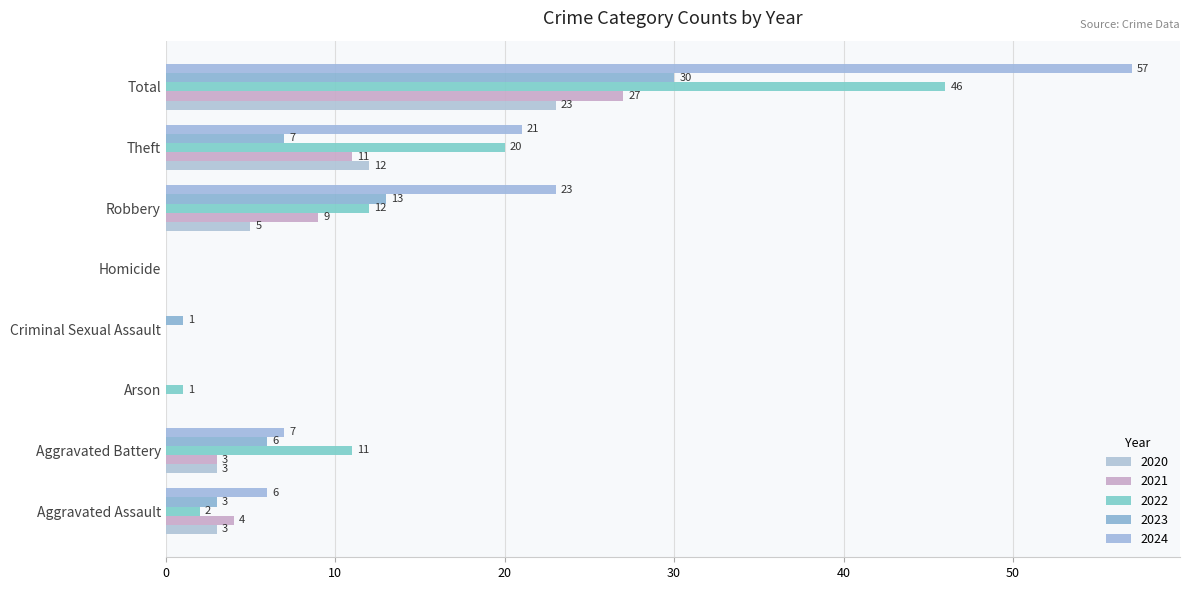

What position from the right is Robbery?

3